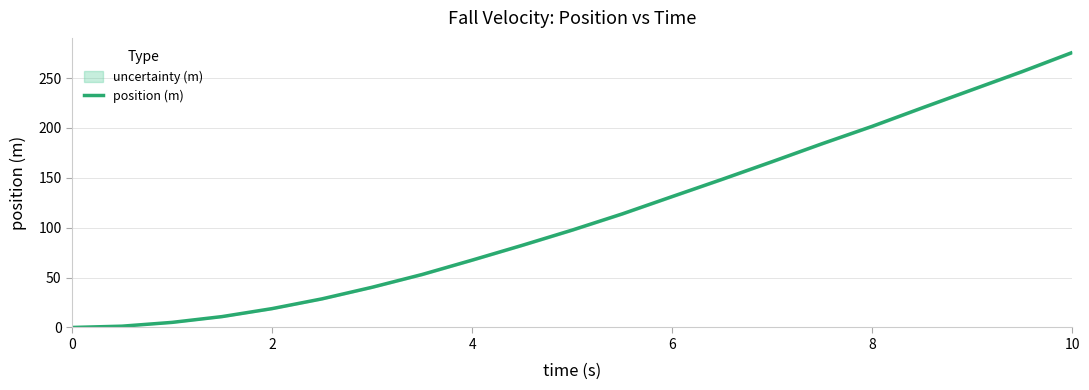

The position (m) series shows 141.5 at 10. True or false?

False